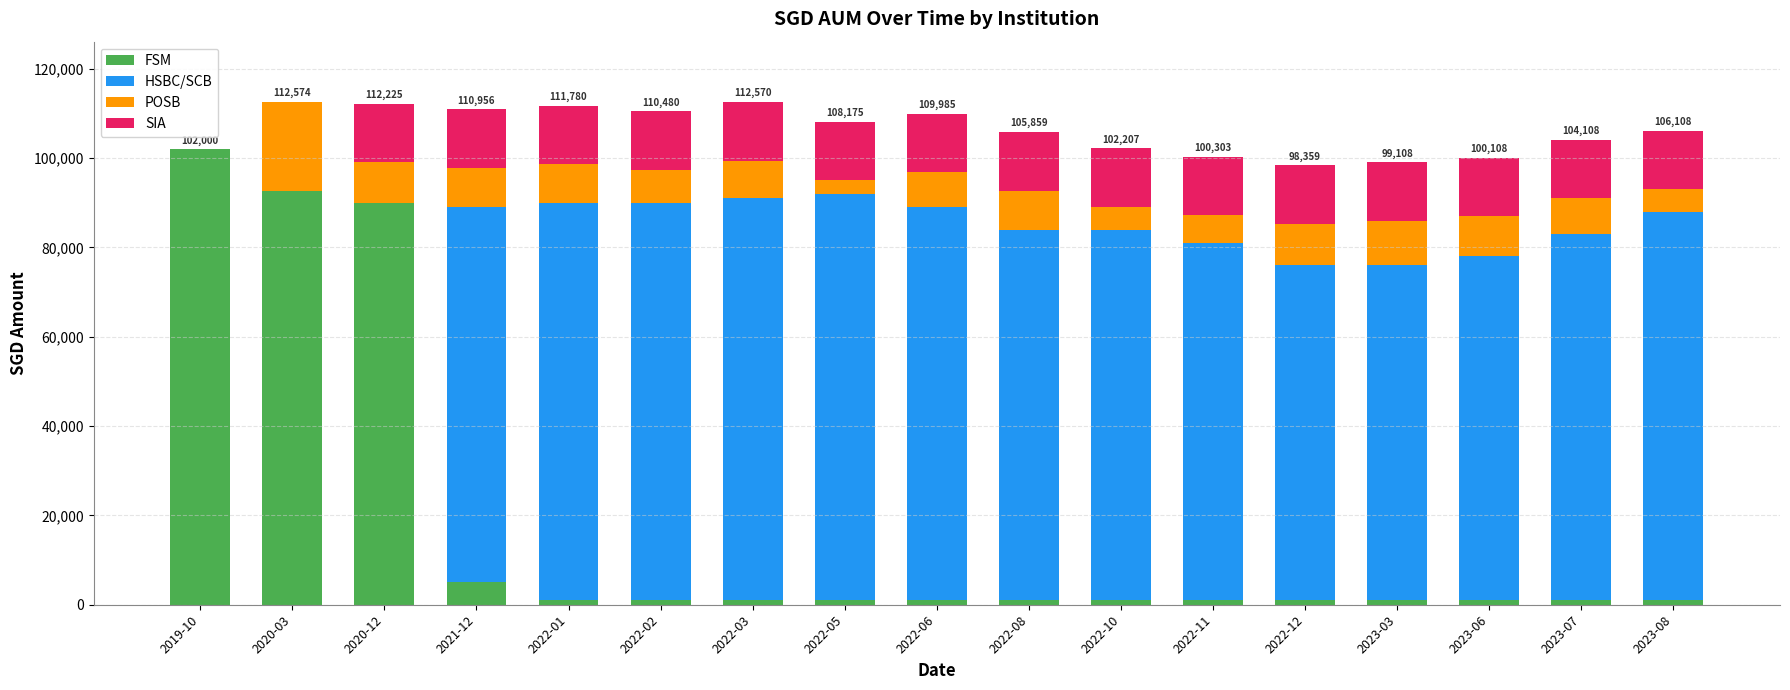

The value of FSM at 2021-12 is 5000.0. True or false?

True